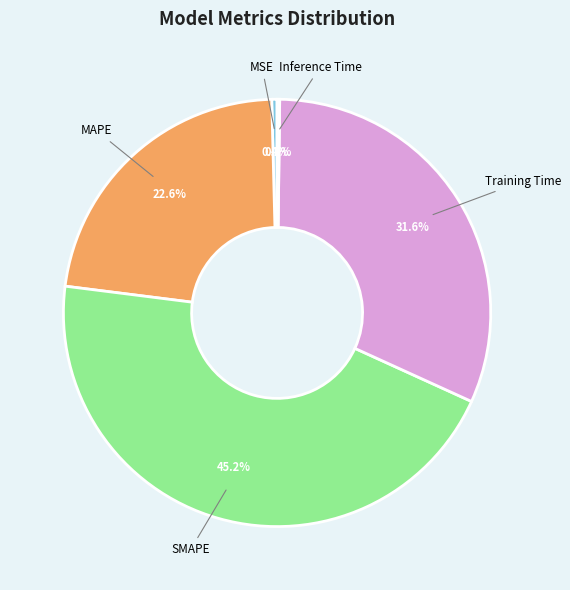

Is there any slice that represents more than half of the pie?

No